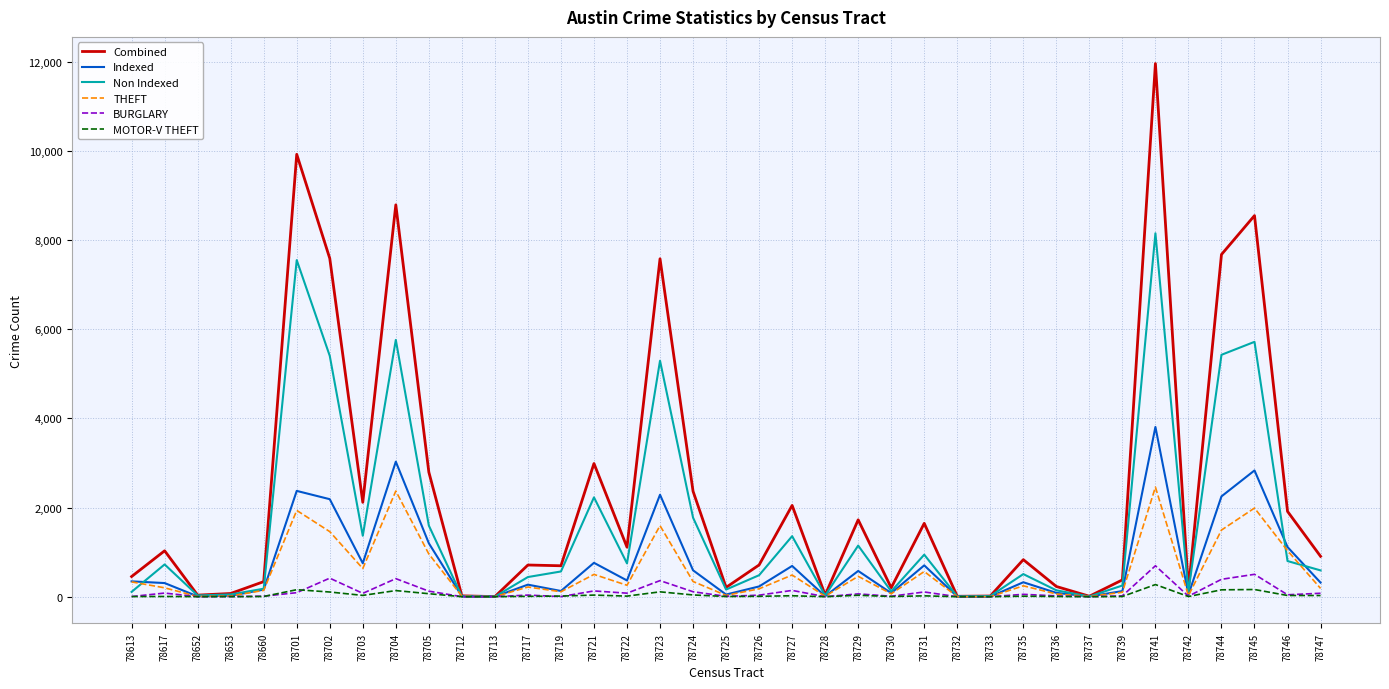

What is the total value across all series at 78741?

27353